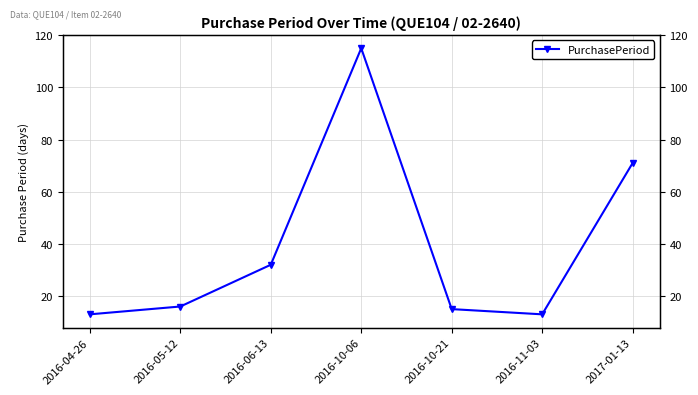

True or false: the data shows 32 at 2016-06-13.

True